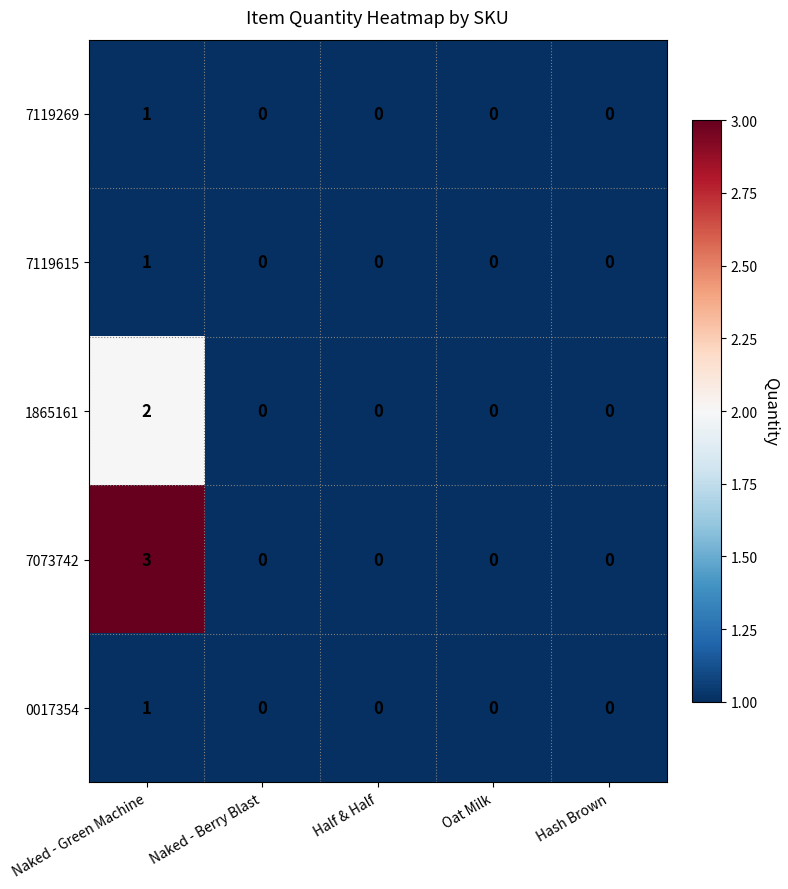

What is the maximum value shown in the chart?

3